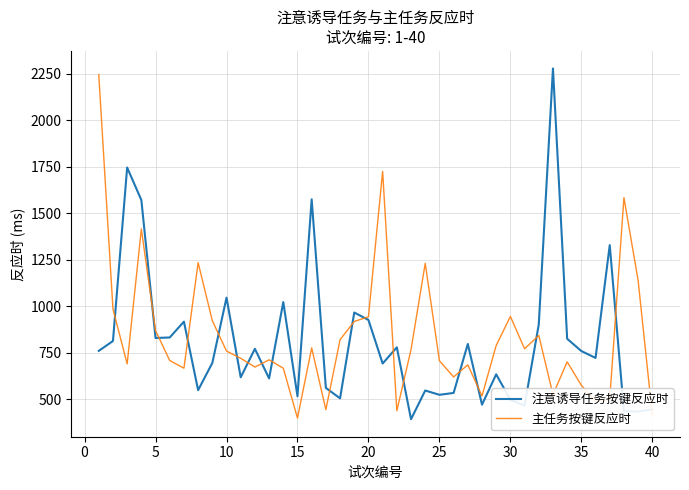

What is the lowest value of the 主任务按键反应时 series?

400